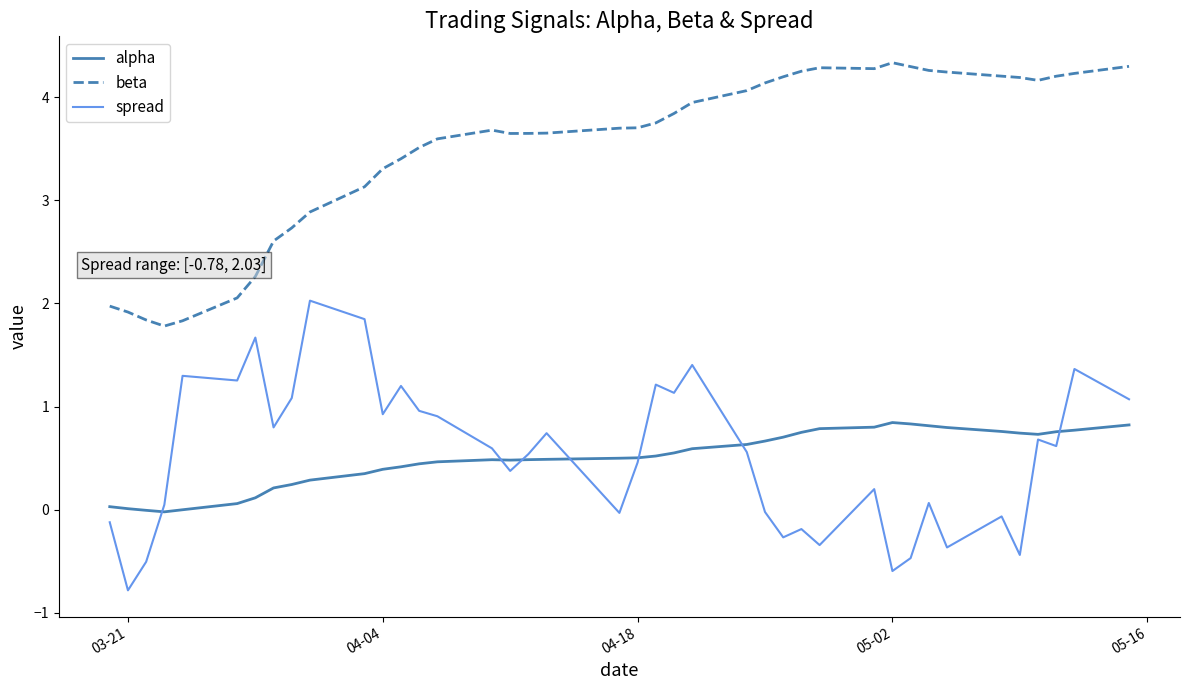

True or false: alpha and beta intersect in this chart.

False